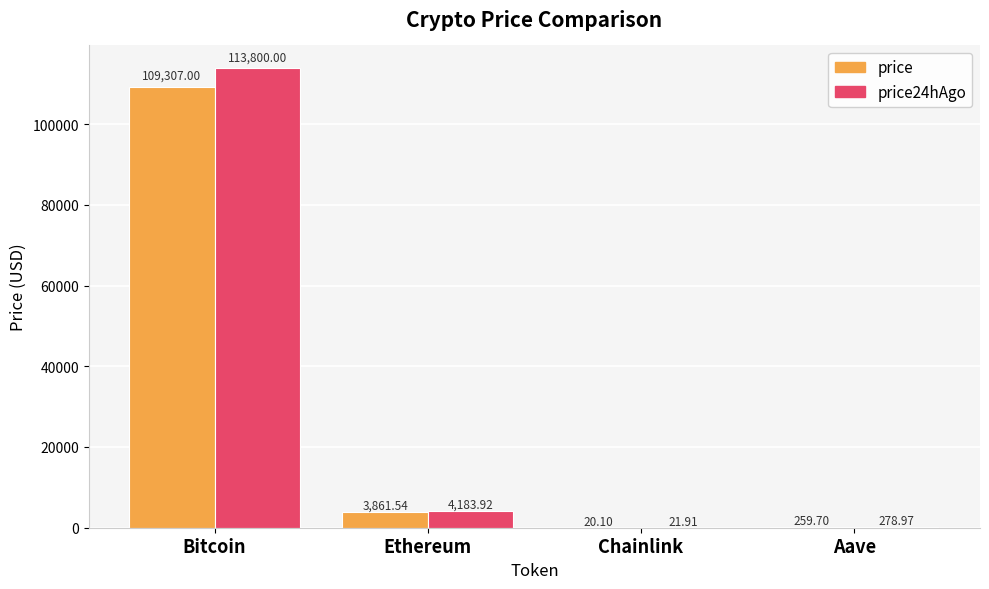

Which label corresponds to the largest value in the chart?

Bitcoin